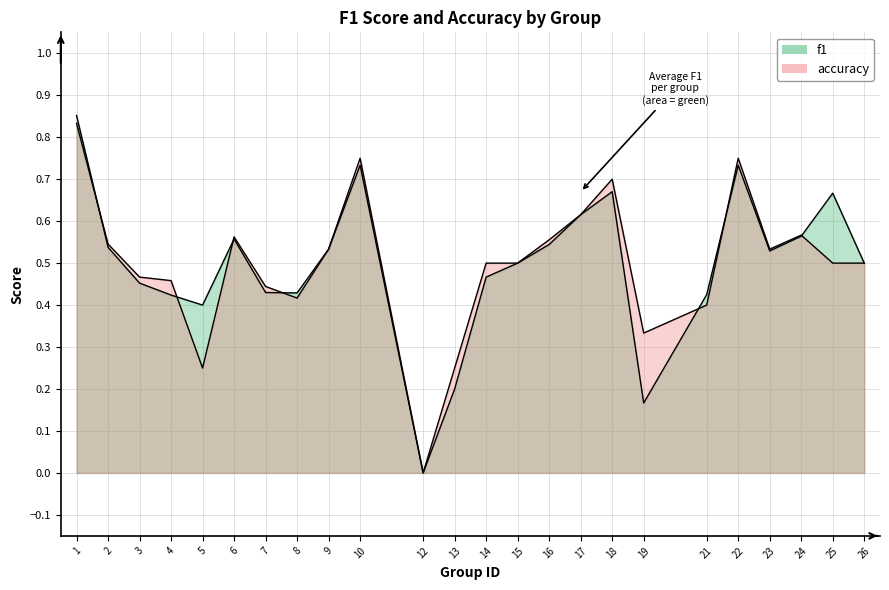

How many lines are shown in the chart?

2